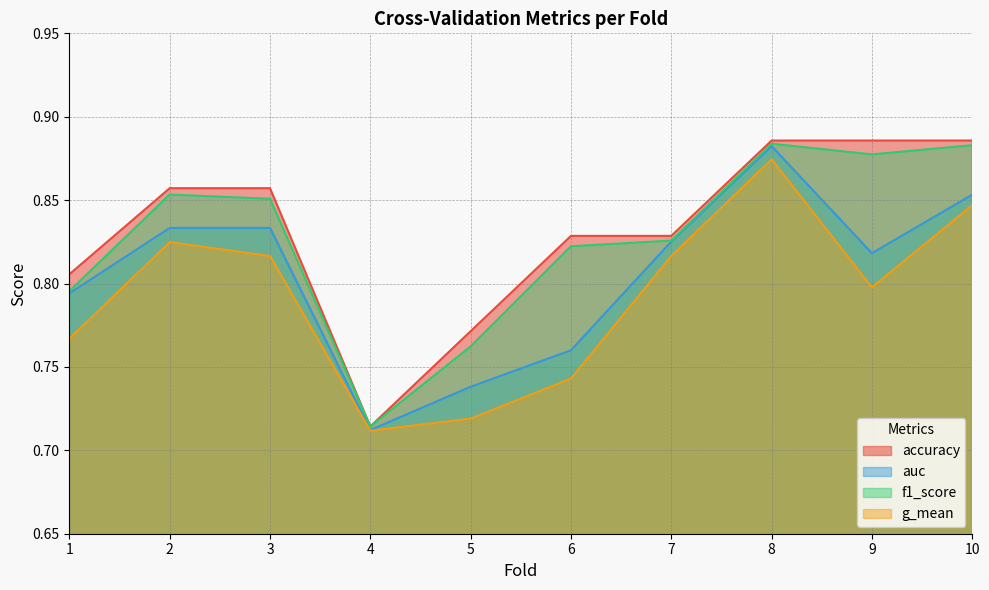

True or false: auc and f1_score intersect in this chart.

False